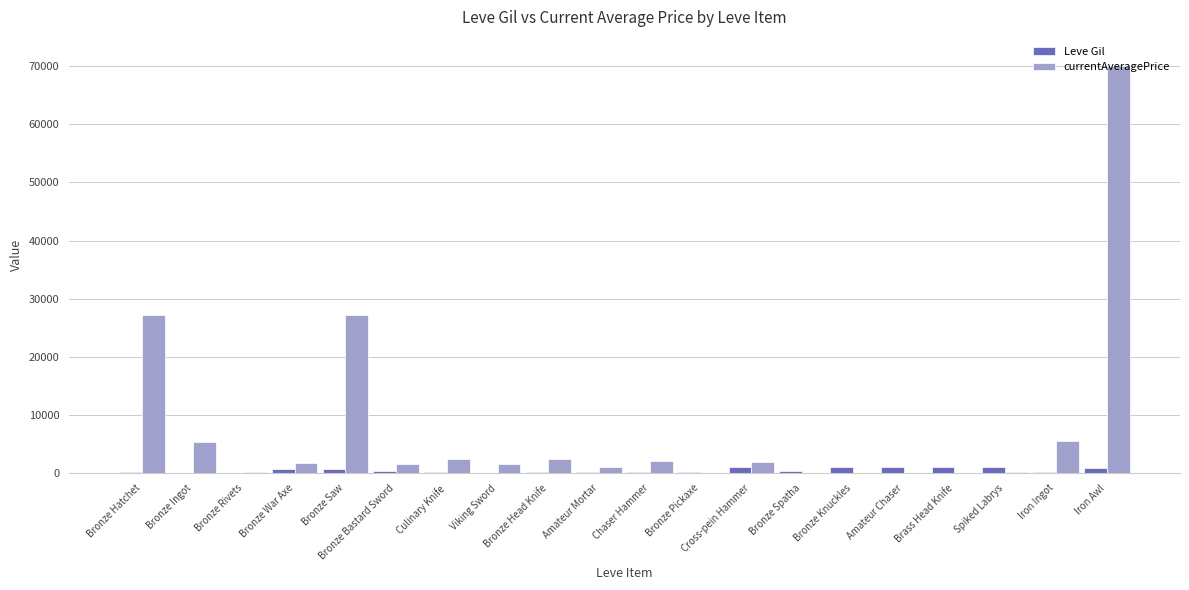

What are all the series names shown in the legend?

Leve Gil, currentAveragePrice